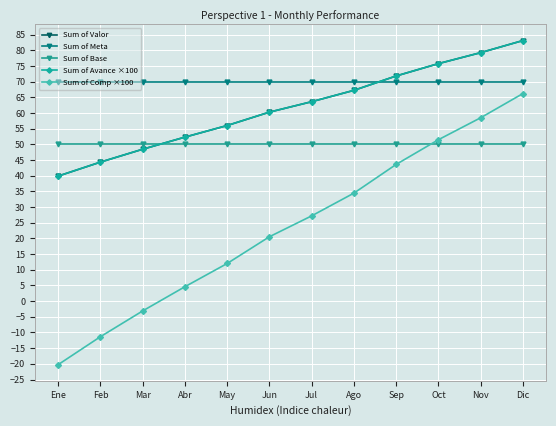

The Sum of Avance ×100 series shows 71.8 at Sep. True or false?

True